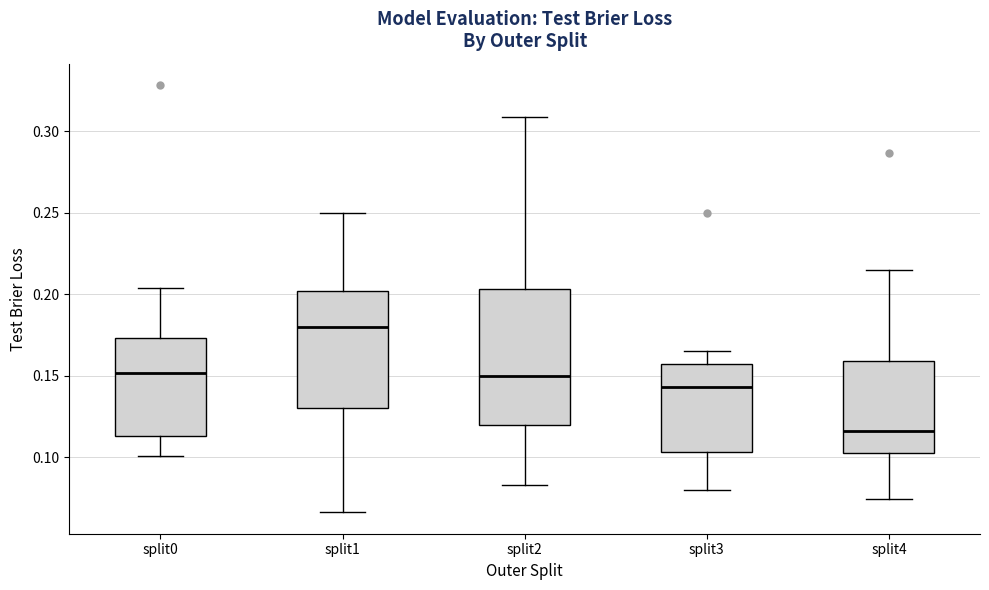

Where is the lower edge of the box for split2 on the y-axis? The values are not printed on the chart, so give them approximately, as read against the axis.

0.120